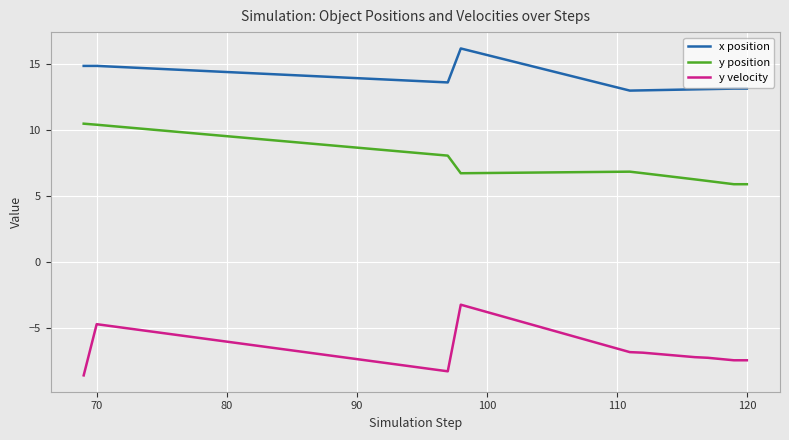

What is the difference between the maximum and second lowest values in the x position series?

3.2